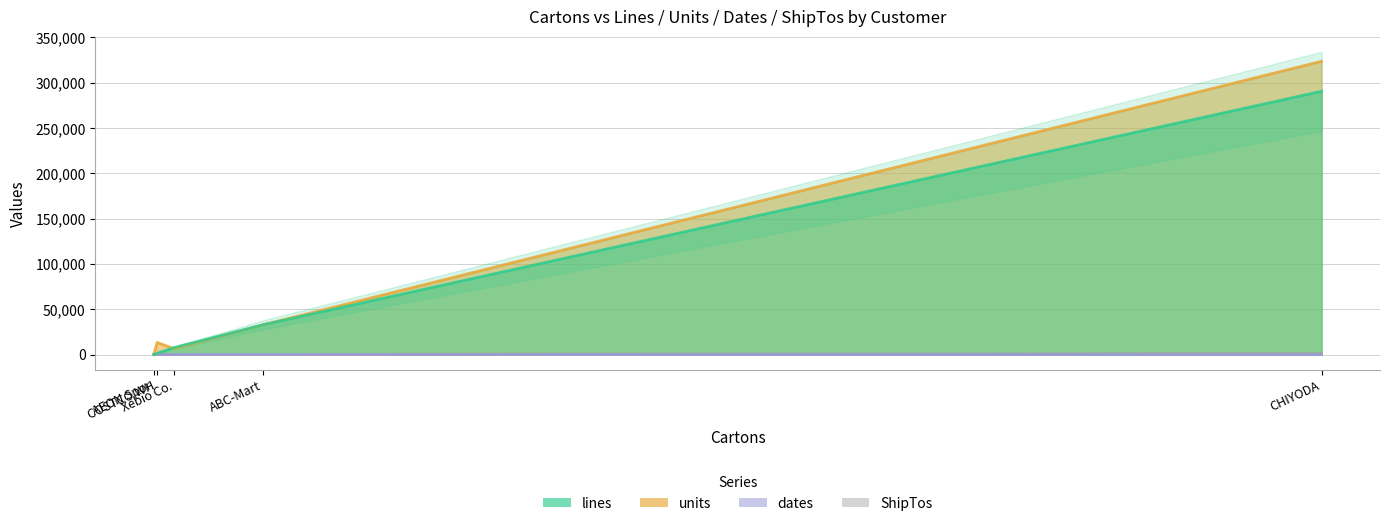

True or false: lines has a value of 1505 at COSTCO WH.

True